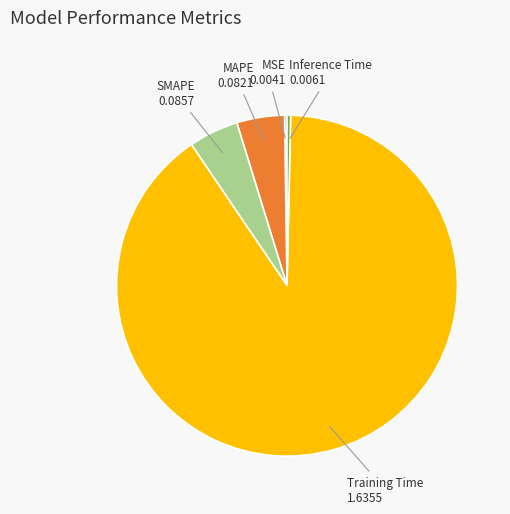

Is there any slice that represents more than half of the pie?

Yes